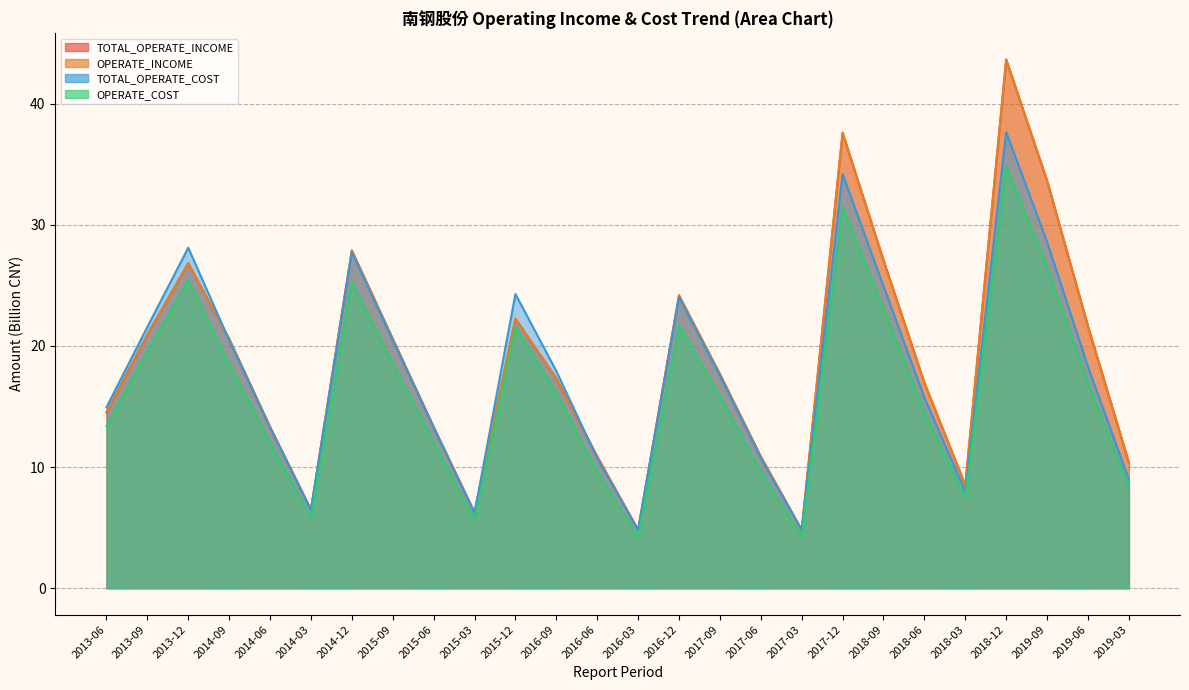

Reading left to right, transcribe all the data shown in this chart.

TOTAL_OPERATE_INCOME: 2013-06=14.5	2013-09=20.9	2013-12=26.8	2014-09=20.6	2014-06=13.3	2014-03=6.5	2014-12=27.9	2015-09=20.6	2015-06=13.3	2015-03=6.3	2015-12=22.3	2016-09=17.3	2016-06=10.9	2016-03=4.8	2016-12=24.2	2017-09=17.7	2017-06=10.9	2017-03=4.8	2017-12=37.6	2018-09=27.1	2018-06=17.0	2018-03=8.5	2018-12=43.6	2019-09=33.6	2019-06=21.6	2019-03=10.4
OPERATE_INCOME: 2013-06=14.5	2013-09=20.9	2013-12=26.8	2014-09=20.6	2014-06=13.3	2014-03=6.5	2014-12=27.9	2015-09=20.6	2015-06=13.3	2015-03=6.3	2015-12=22.3	2016-09=17.3	2016-06=10.9	2016-03=4.8	2016-12=24.2	2017-09=17.7	2017-06=10.9	2017-03=4.8	2017-12=37.6	2018-09=27.1	2018-06=17.0	2018-03=8.5	2018-12=43.6	2019-09=33.6	2019-06=21.6	2019-03=10.4
TOTAL_OPERATE_COST: 2013-06=14.9	2013-09=21.6	2013-12=28.1	2014-09=20.5	2014-06=13.3	2014-03=6.4	2014-12=27.7	2015-09=20.5	2015-06=13.3	2015-03=6.2	2015-12=24.3	2016-09=17.9	2016-06=10.7	2016-03=4.8	2016-12=24.0	2017-09=17.5	2017-06=10.7	2017-03=4.8	2017-12=34.2	2018-09=24.9	2018-06=15.7	2018-03=8.0	2018-12=37.7	2019-09=28.6	2019-06=18.3	2019-03=9.0
OPERATE_COST: 2013-06=13.4	2013-09=19.5	2013-12=25.4	2014-09=18.6	2014-06=12.1	2014-03=5.8	2014-12=25.3	2015-09=18.6	2015-06=12.1	2015-03=5.6	2015-12=21.6	2016-09=16.1	2016-06=9.7	2016-03=4.3	2016-12=21.7	2017-09=15.9	2017-06=9.7	2017-03=4.3	2017-12=31.5	2018-09=23.1	2018-06=14.6	2018-03=7.4	2018-12=34.9	2019-09=26.5	2019-06=16.9	2019-03=8.3